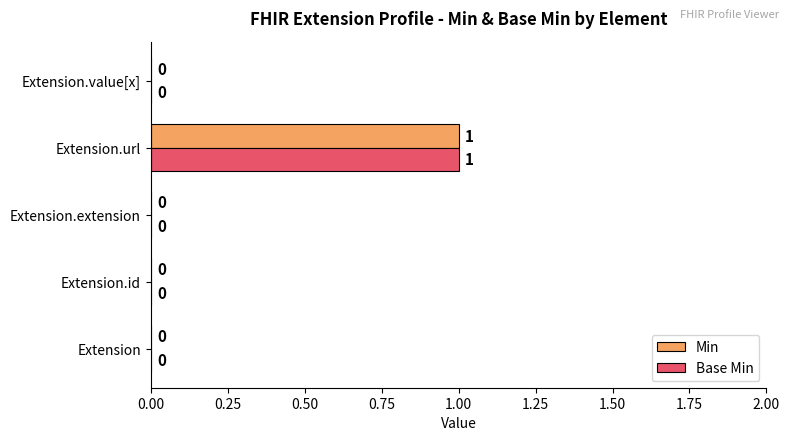

At which category does the chart reach its peak across all series?

Extension.url